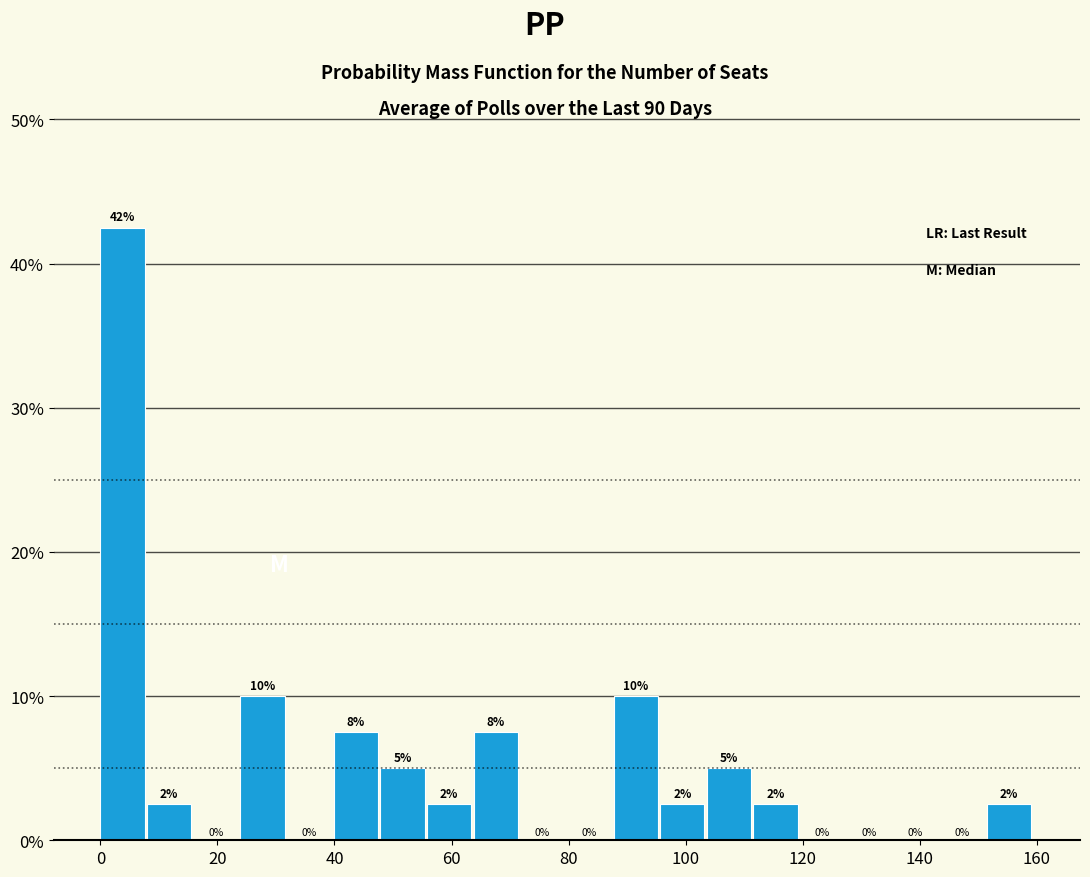

Around what value on the x-axis is the tallest bar? Give the approximate position of its centre, as read against the axis.

4